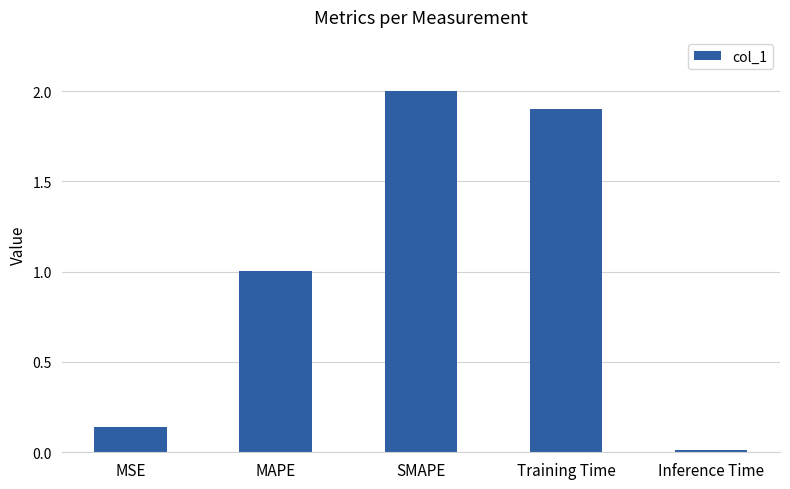

Is it true that the value at SMAPE is 0.5?

False